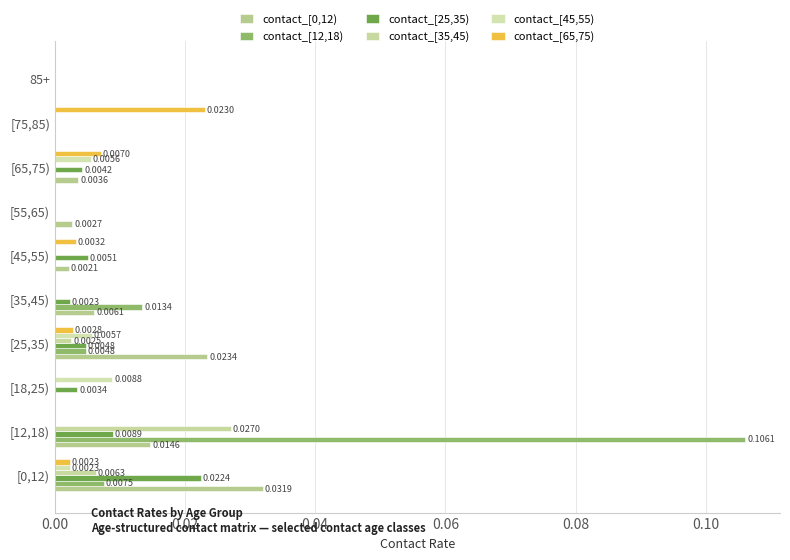

How many values in contact_[25,35) are above zero?

7